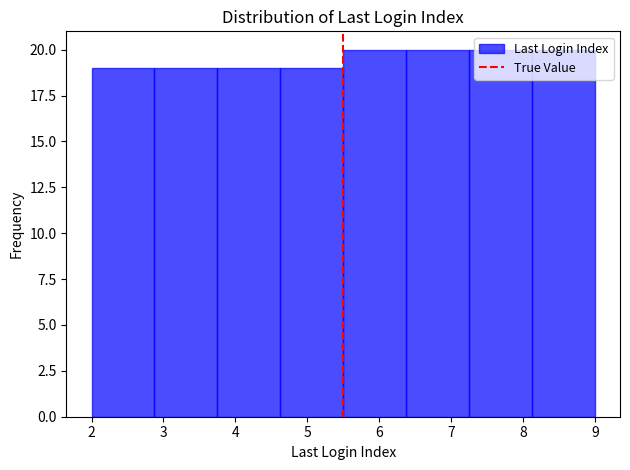

Reading left to right, transcribe this chart: for each bar, give the range it covers on the x-axis and its height. Neither the bar edges nor the heights are printed on the chart, so give them approximately, as read against the axes.

2.0 to 2.9: 19
2.9 to 3.8: 19
3.8 to 4.6: 19
4.6 to 5.5: 19
5.5 to 6.4: 20
6.4 to 7.3: 20
7.3 to 8.1: 20
8.1 to 9.0: 20